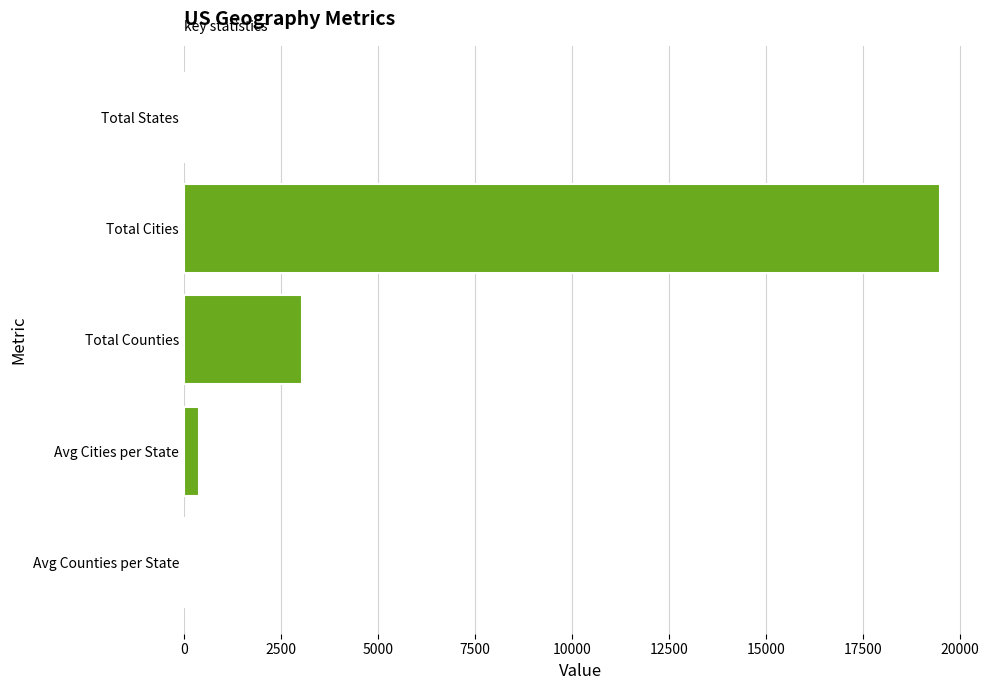

Which has a higher value, Total States or Total Counties?

Total Counties